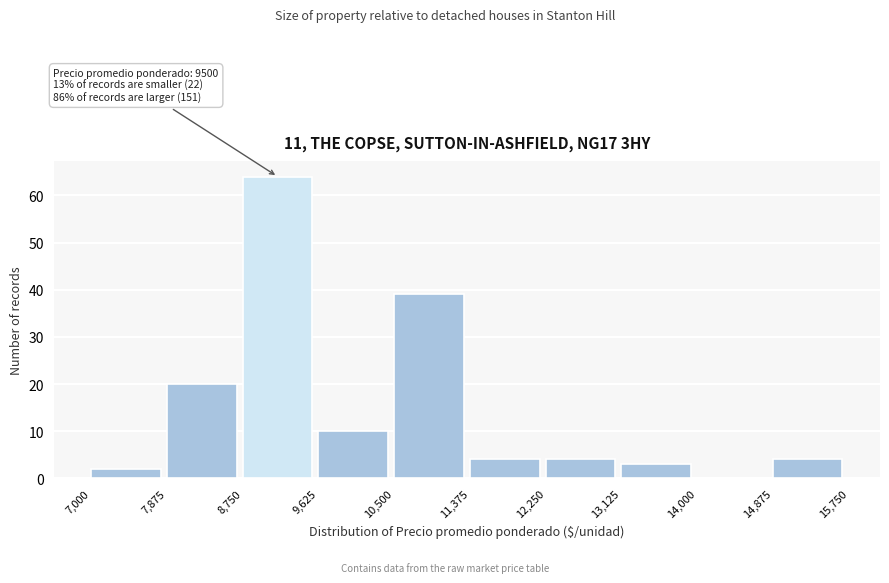

Over which range of the x-axis is the bar tallest?

8,750 to 9,625